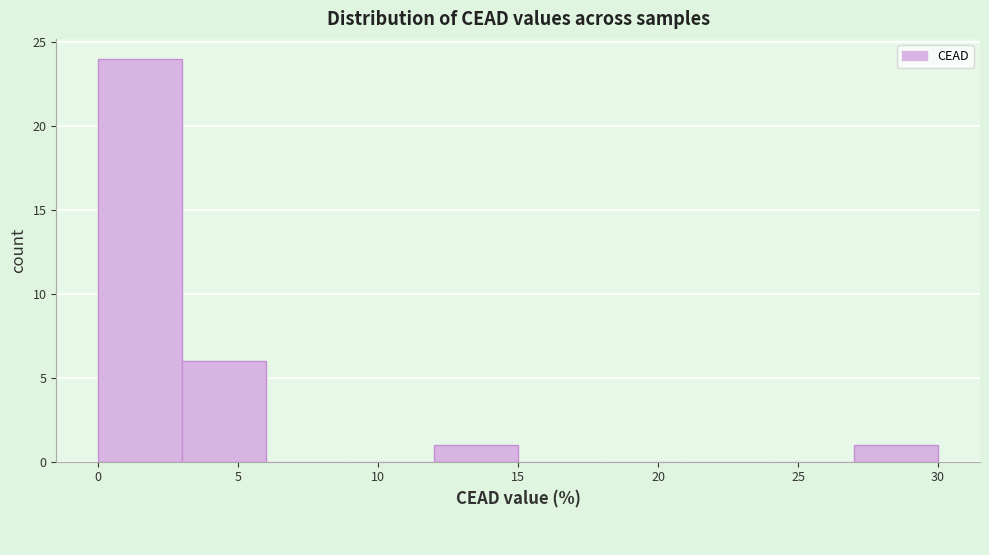

Reading left to right, transcribe this chart: for each bar, give the range it covers on the x-axis and its height. The values are not printed on the chart, so give them approximately, as read against the axis.

0 to 3: 24
3 to 6: 6
6 to 9: 0
9 to 12: 0
12 to 15: 1
15 to 18: 0
18 to 21: 0
21 to 24: 0
24 to 27: 0
27 to 30: 1